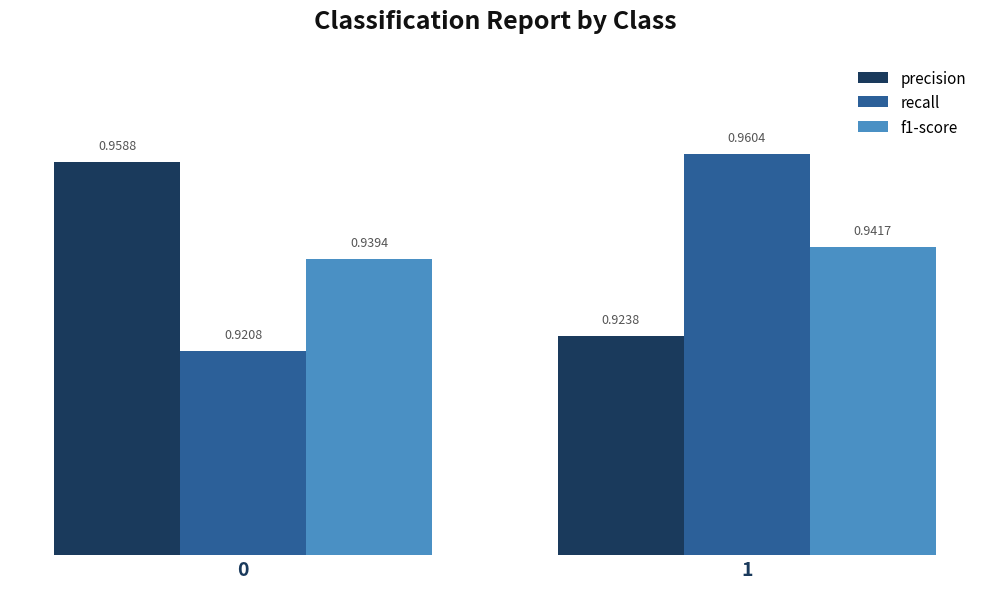

Rank the categories by precision value from lowest to highest.

1, 0